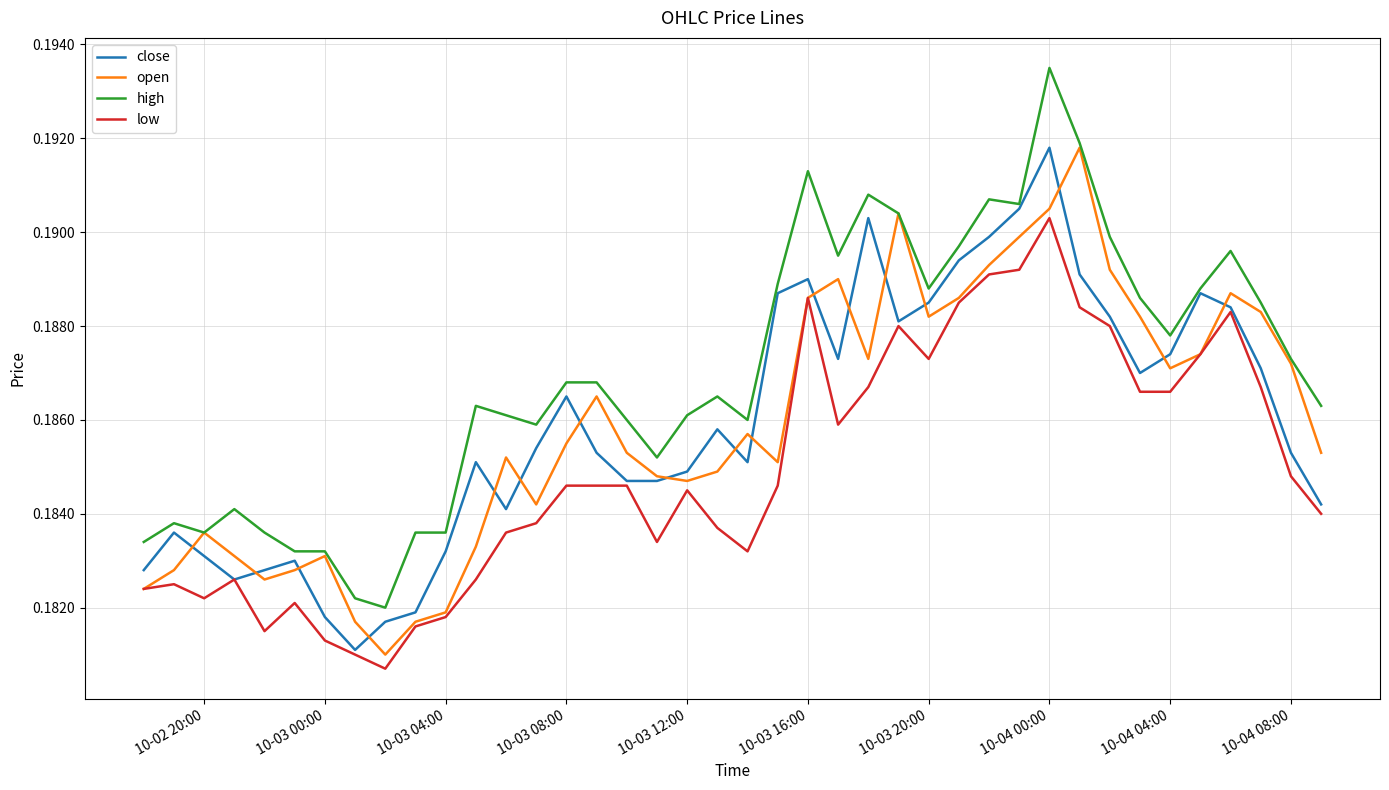

Which series has the largest range (max minus min)?

high